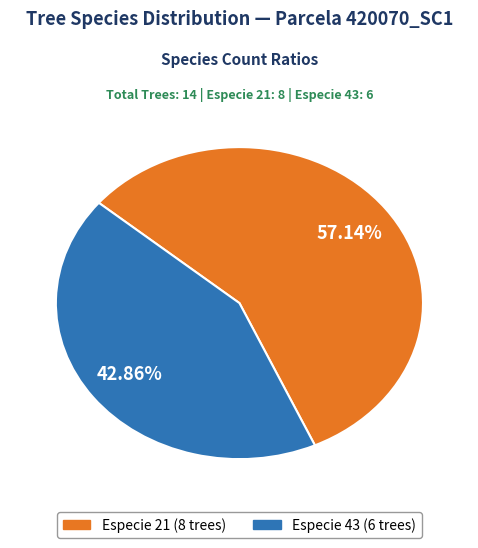

Is there any slice that represents more than half of the pie?

Yes